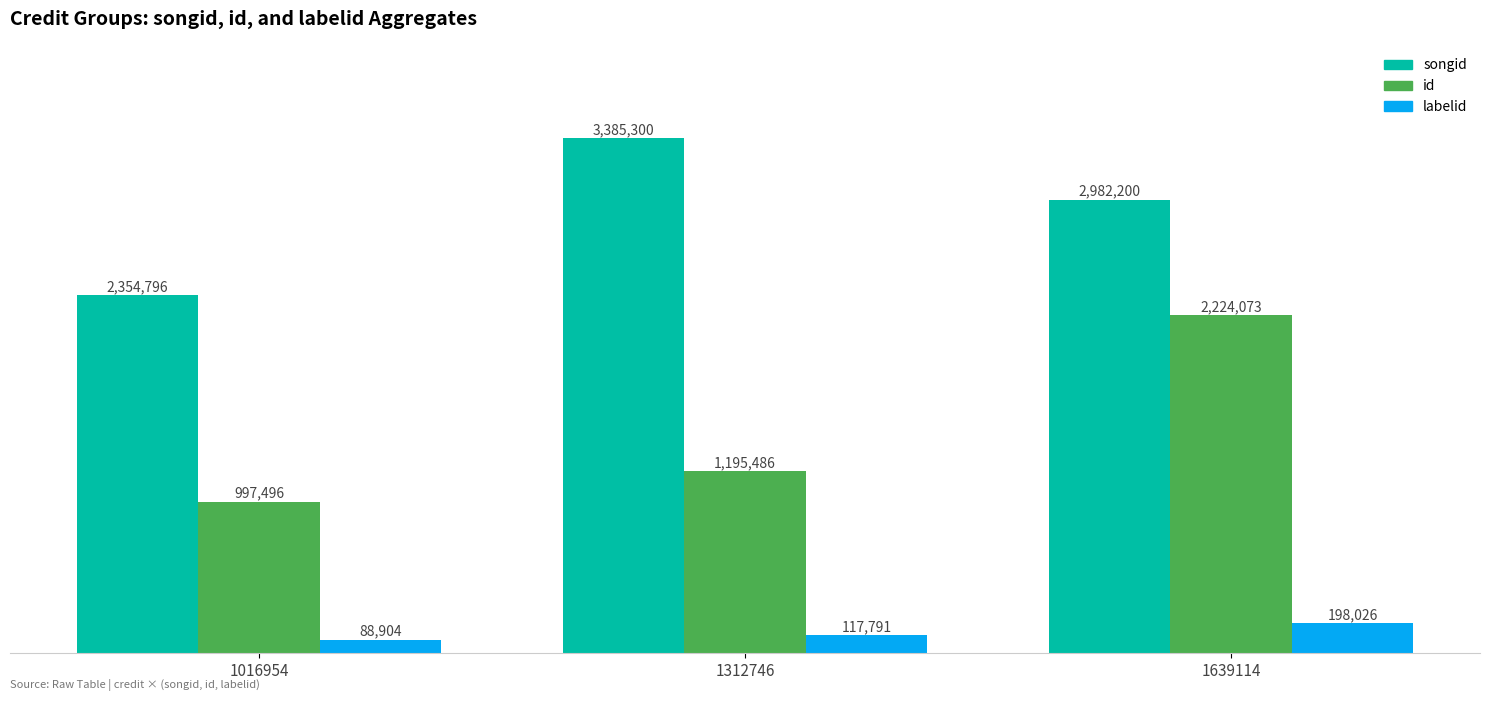

What is the minimum value for songid?

2354796